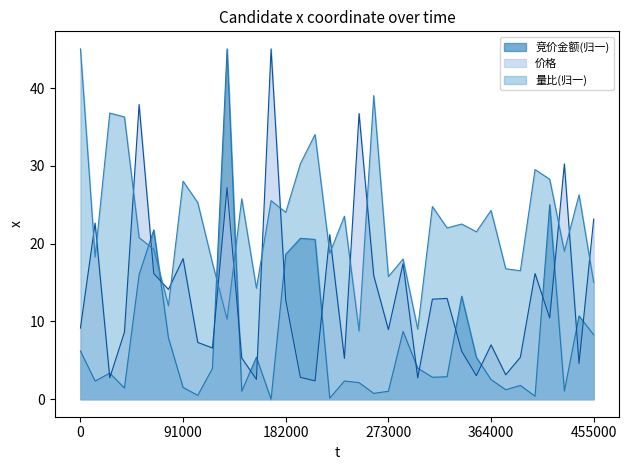

True or false: 量比(归一) and 价格 intersect in this chart.

True